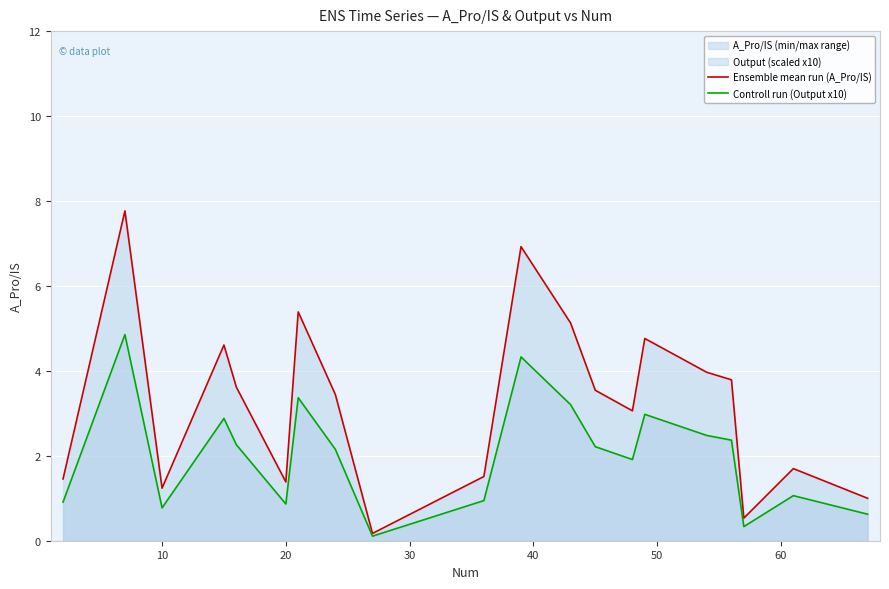

Which series has the largest total across all categories?

Ensemble mean run (A_Pro/IS)